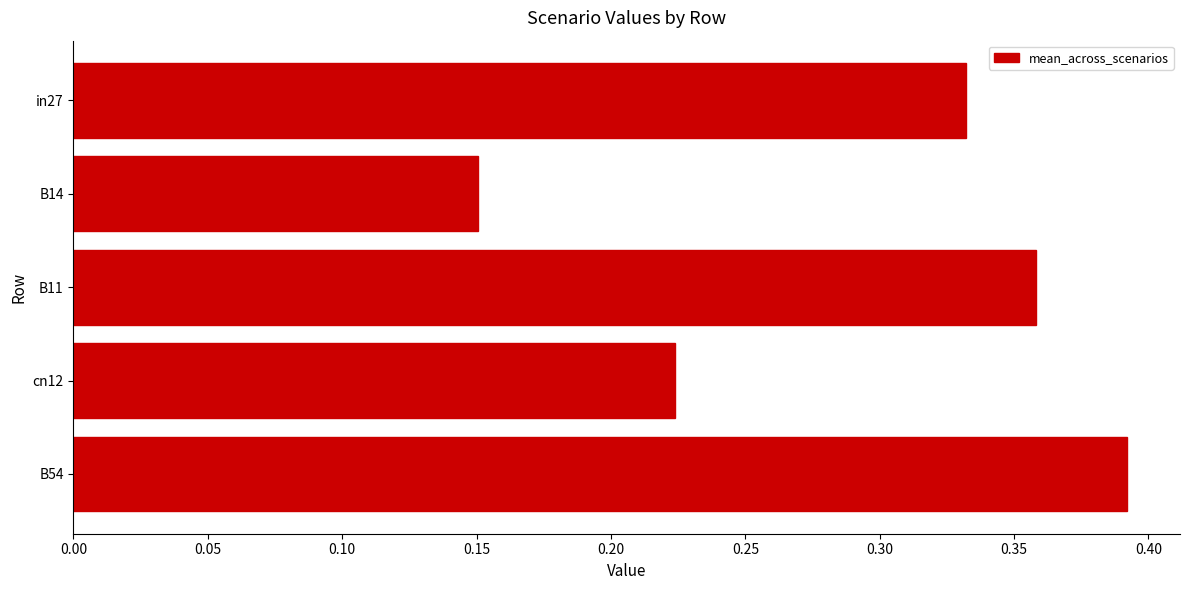

List the labels in order of value, smallest first.

B14, cn12, in27, B11, B54